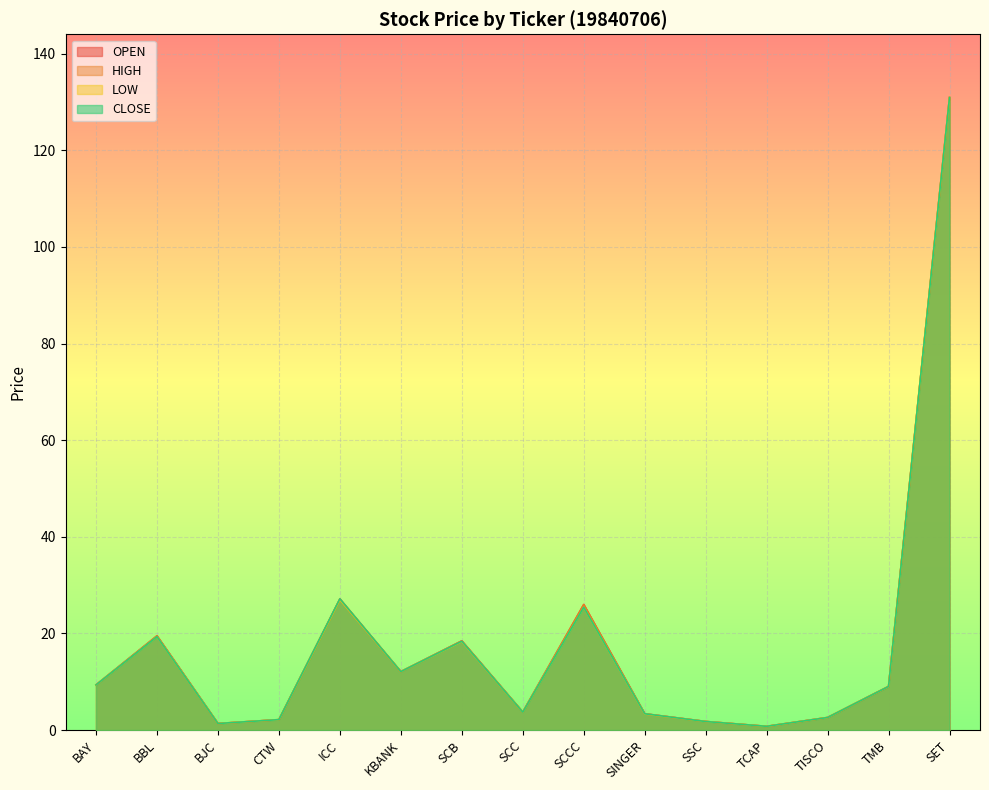

Where is the first local maximum for LOW?

BBL